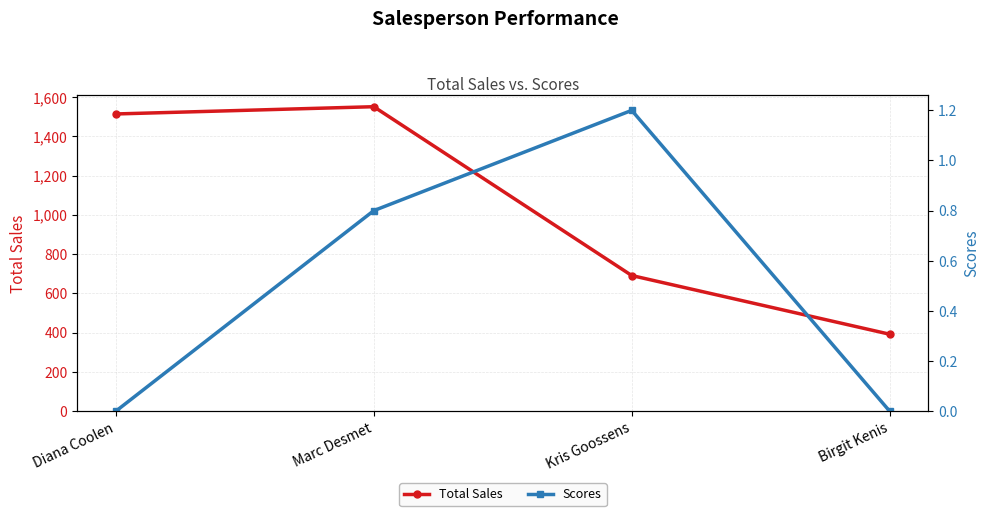

Rank the categories by Scores value from highest to lowest.

Kris Goossens, Marc Desmet, Diana Coolen, Birgit Kenis